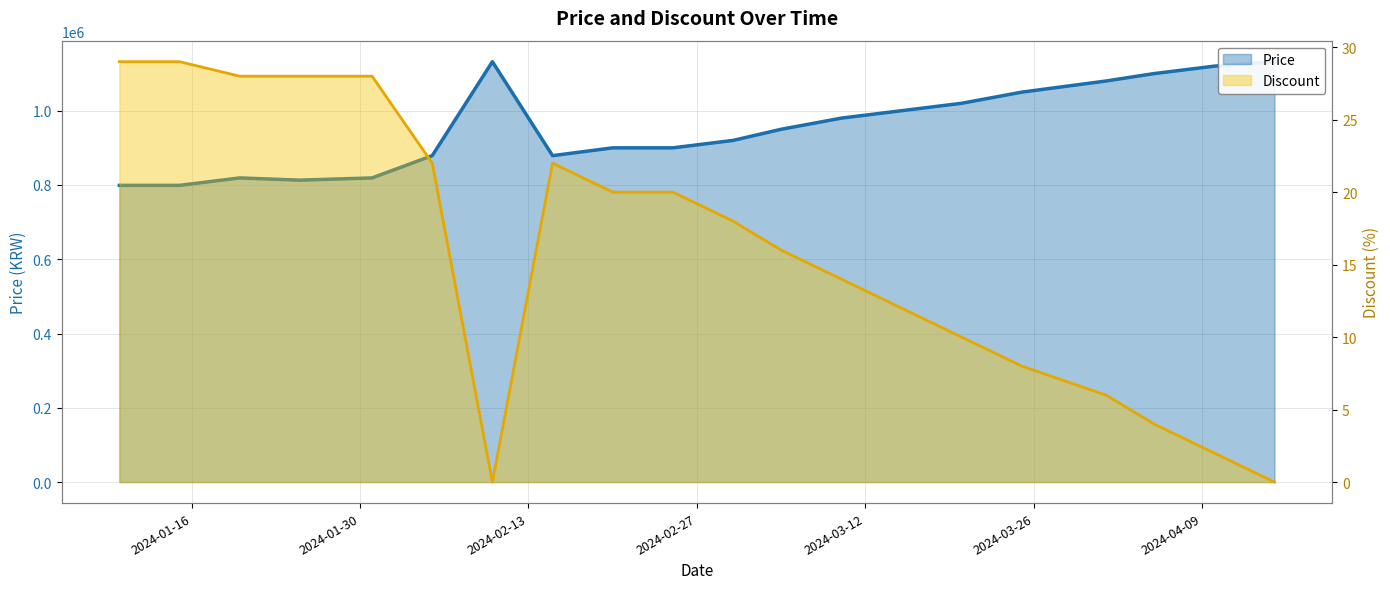

True or false: Price and Discount cross at least once.

False